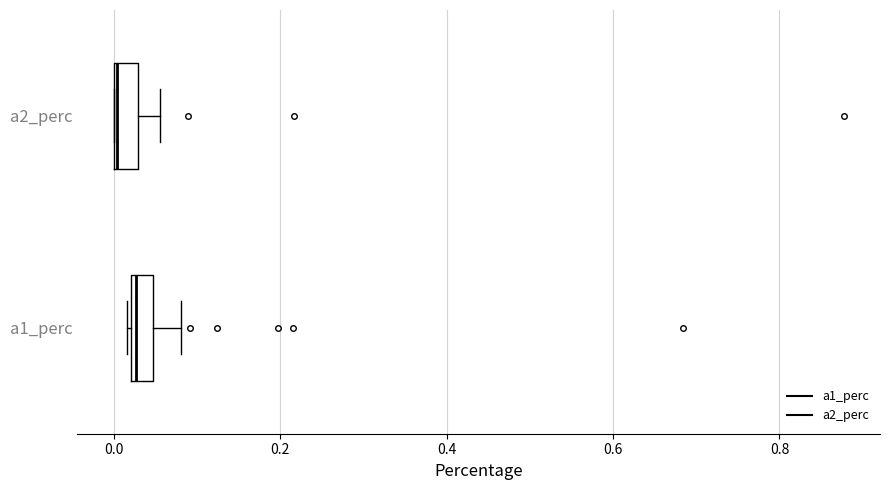

Where does the right whisker of the box for a2_perc end on the x-axis? The values are not printed on the chart, so give them approximately, as read against the axis.

0.06